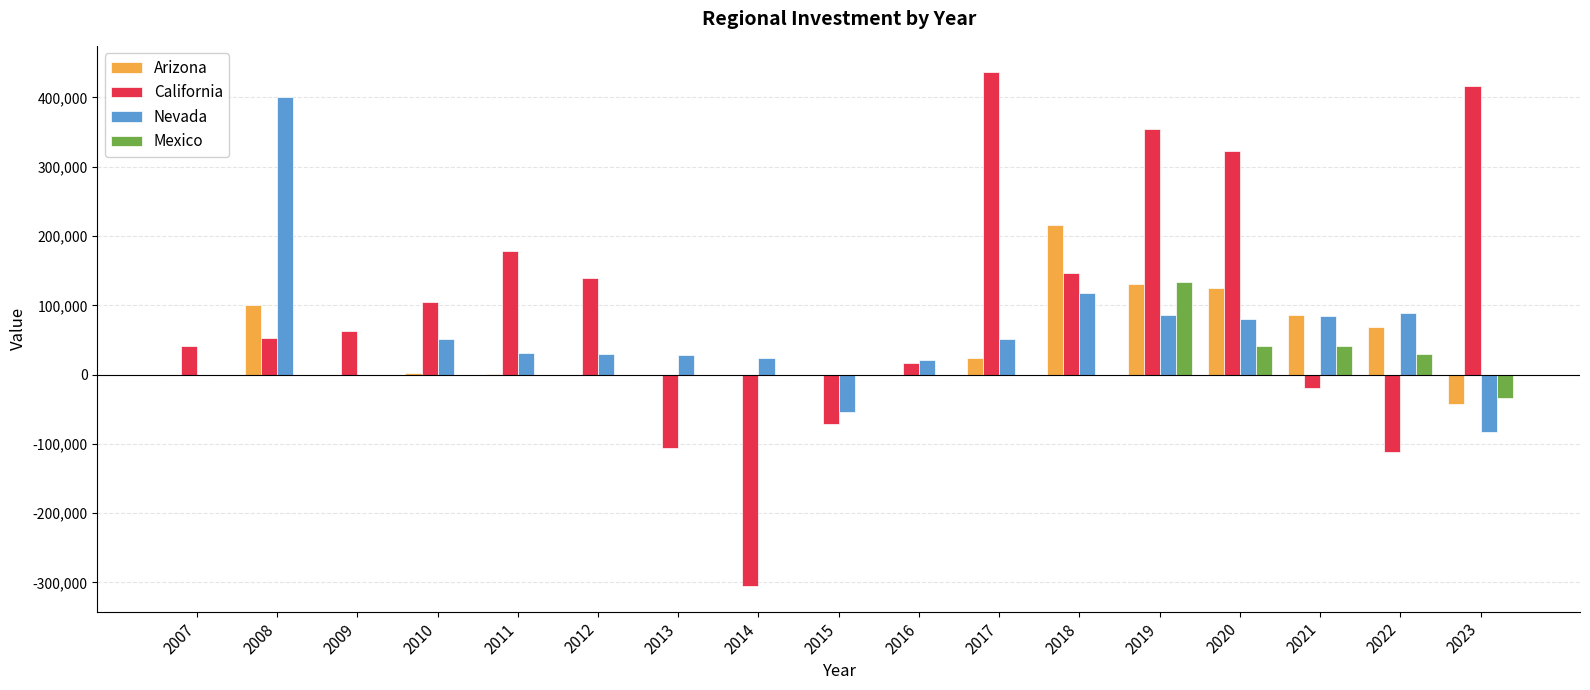

What are all the series names shown in the legend?

Arizona, California, Nevada, Mexico